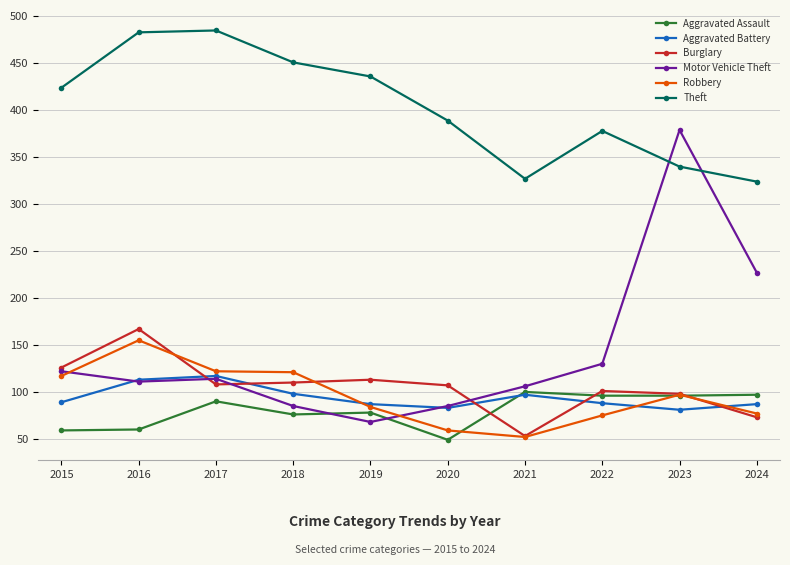

The Robbery series shows 52 at 2021. True or false?

True